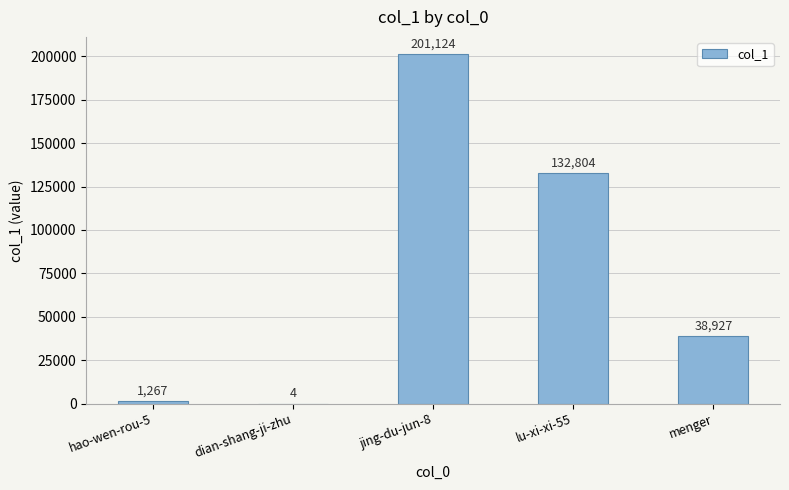

Which category has the highest value across all series?

jing-du-jun-8